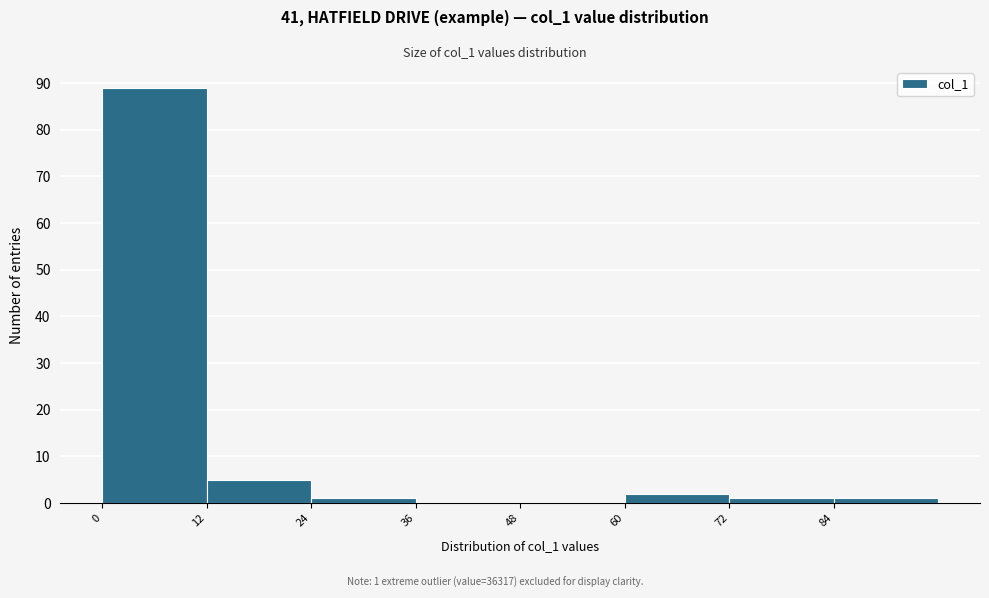

Which range on the x-axis has the tallest bar?

0 to 12